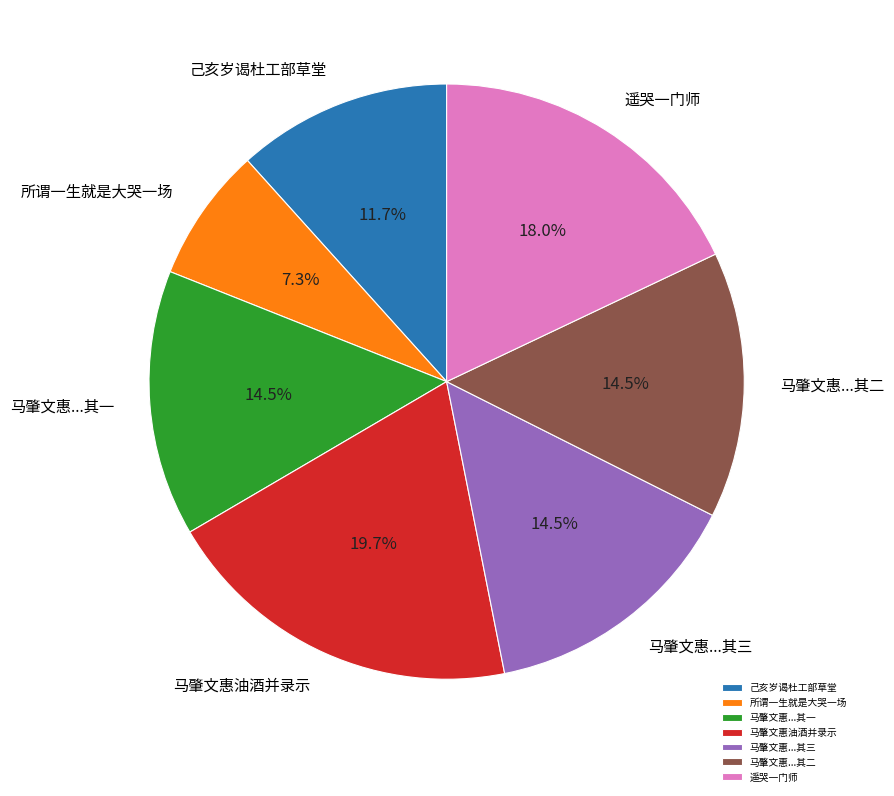

Is 所谓一生就是大哭一场 the majority of the pie?

No